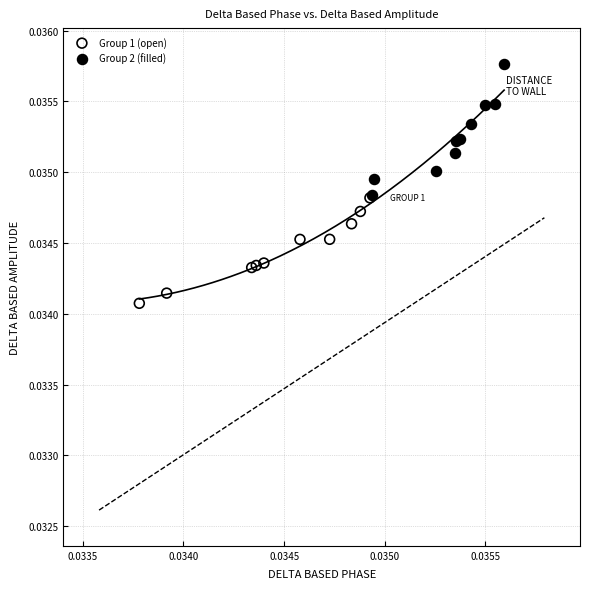

Which series reaches the maximum Y coordinate?

Group 2 (filled)